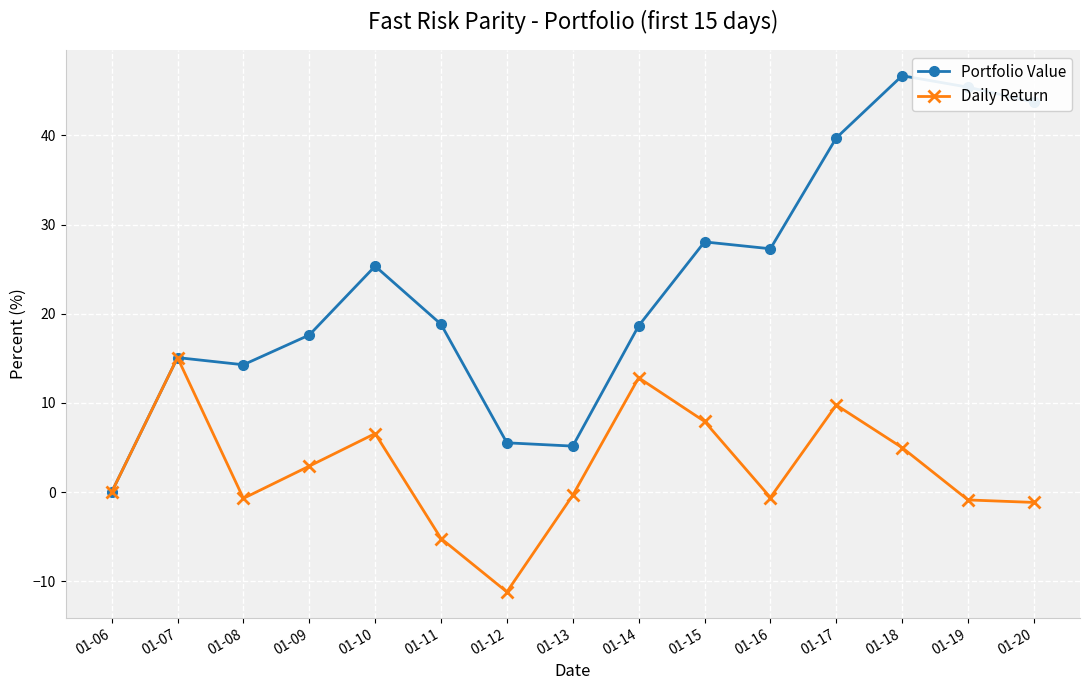

What is the sum of the Daily Return values at 01-07 and 01-08?

14.4